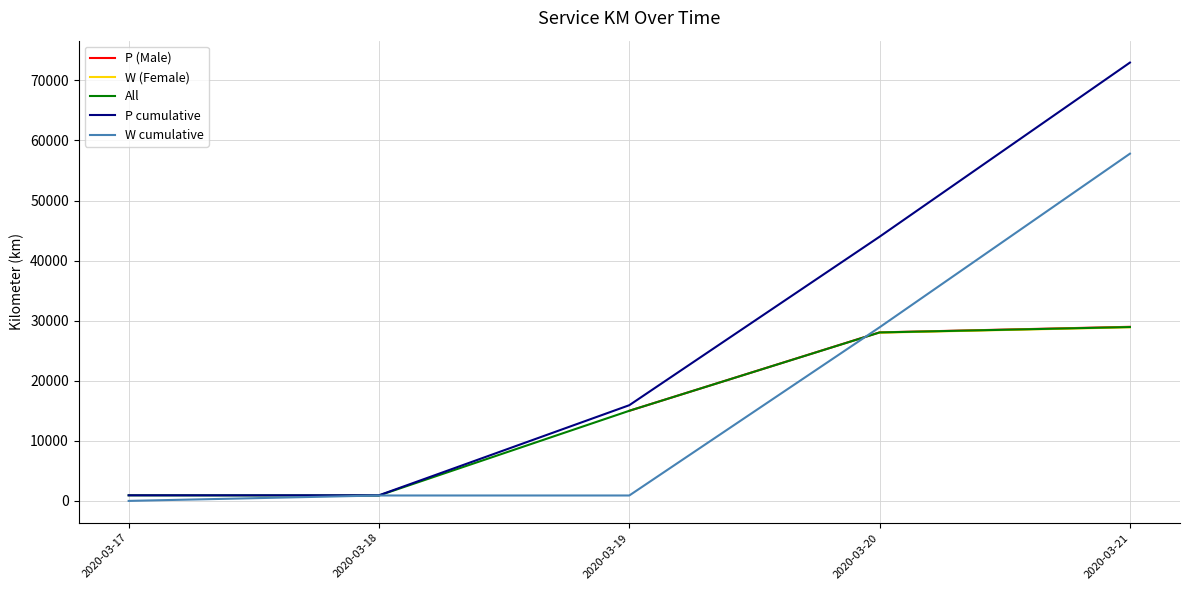

What is the average value of the All series?

14761.9